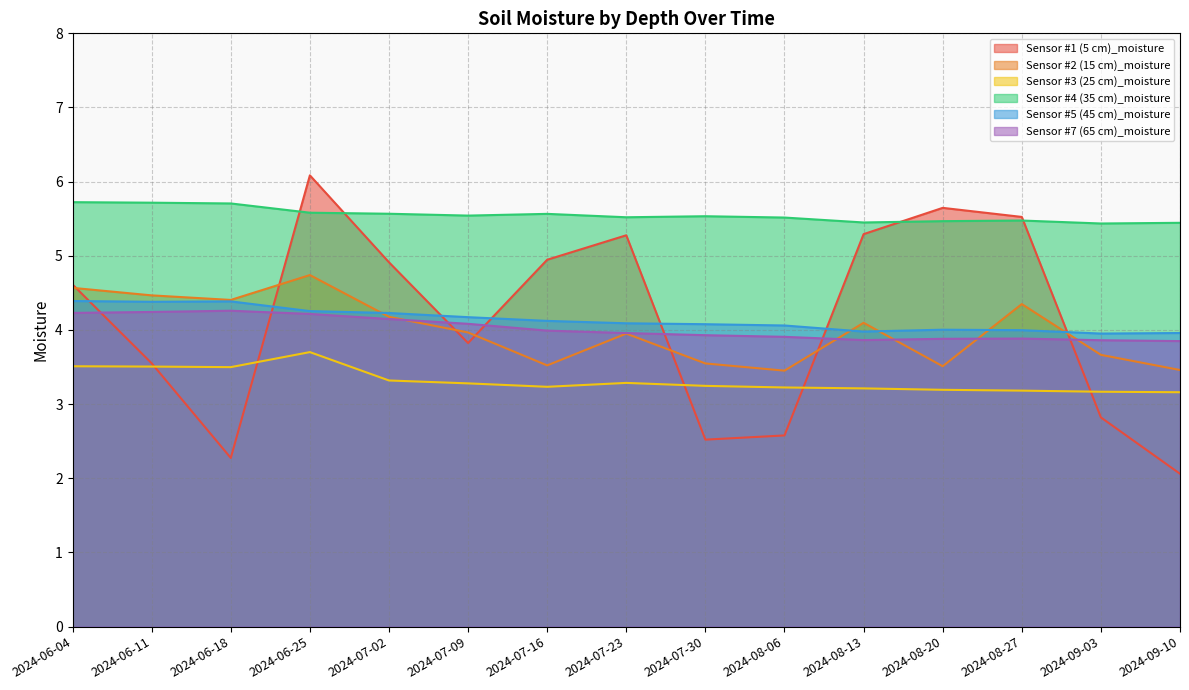

What is the value of the Sensor #4 (35 cm)_moisture point at the 13th from the left?

5.5